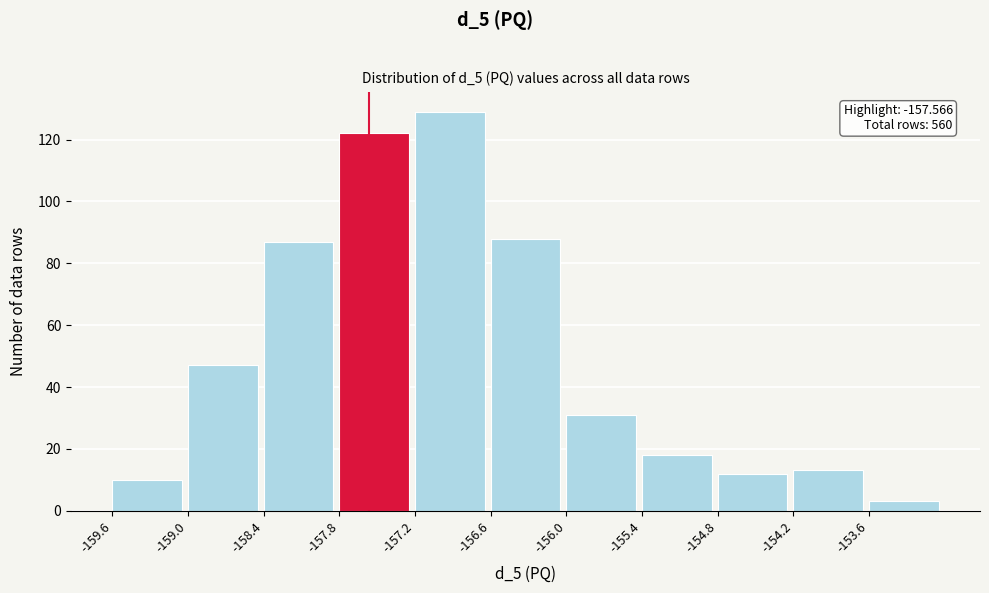

Which range on the x-axis has the tallest bar?

-157.2 to -156.6